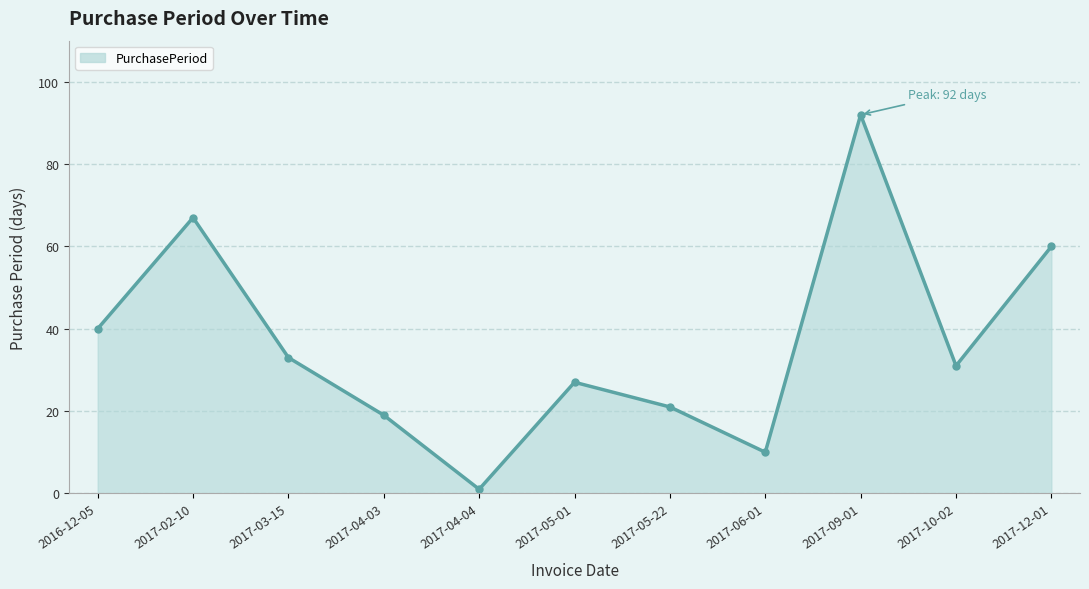

At which category does the data reach its first local peak?

2017-02-10